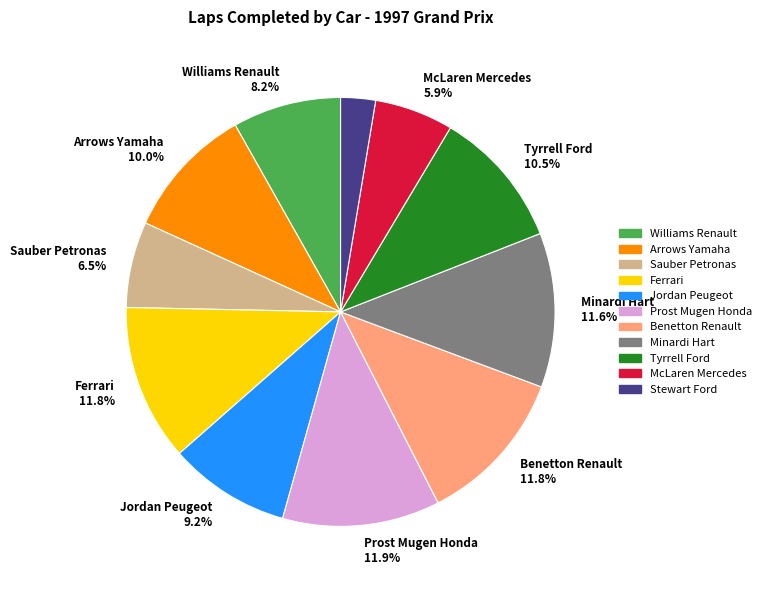

Is there any slice that represents more than half of the pie?

No